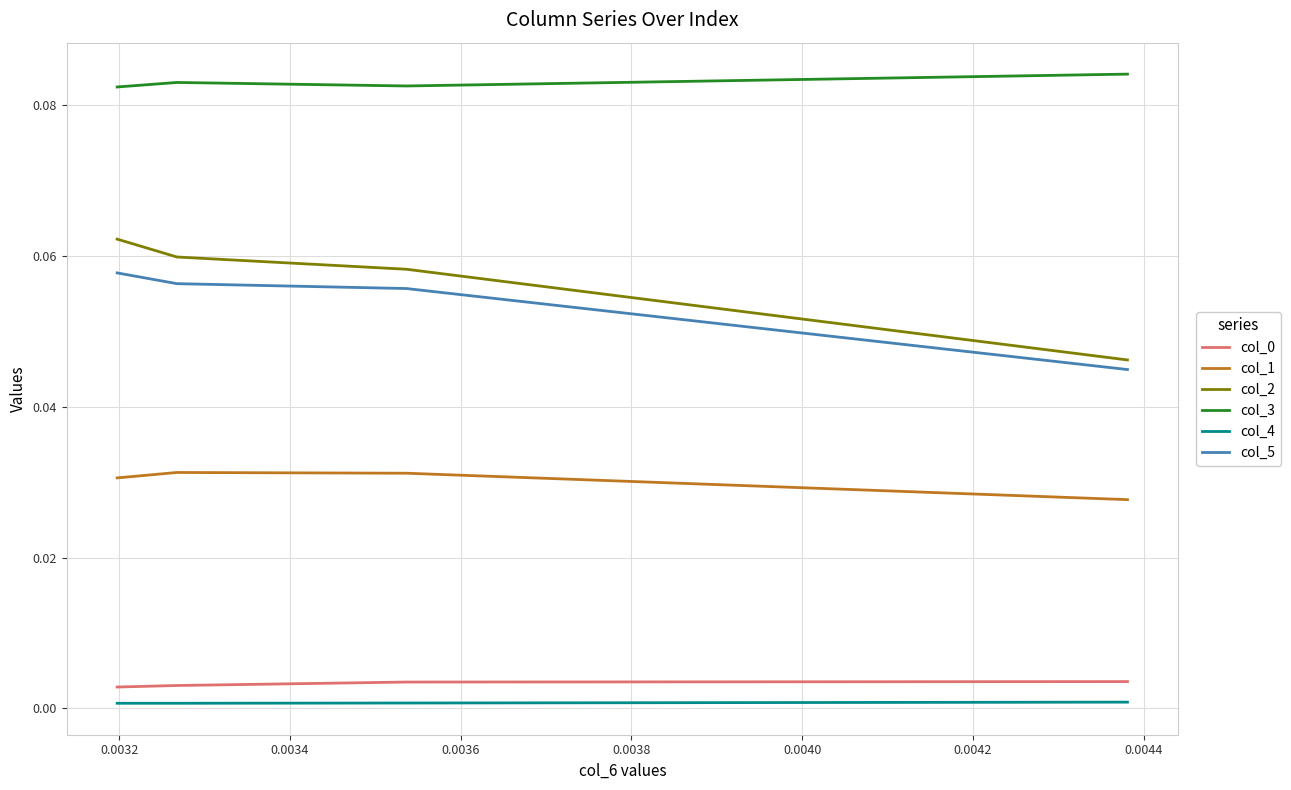

What are all the series names shown in the legend?

col_0, col_1, col_2, col_3, col_4, col_5